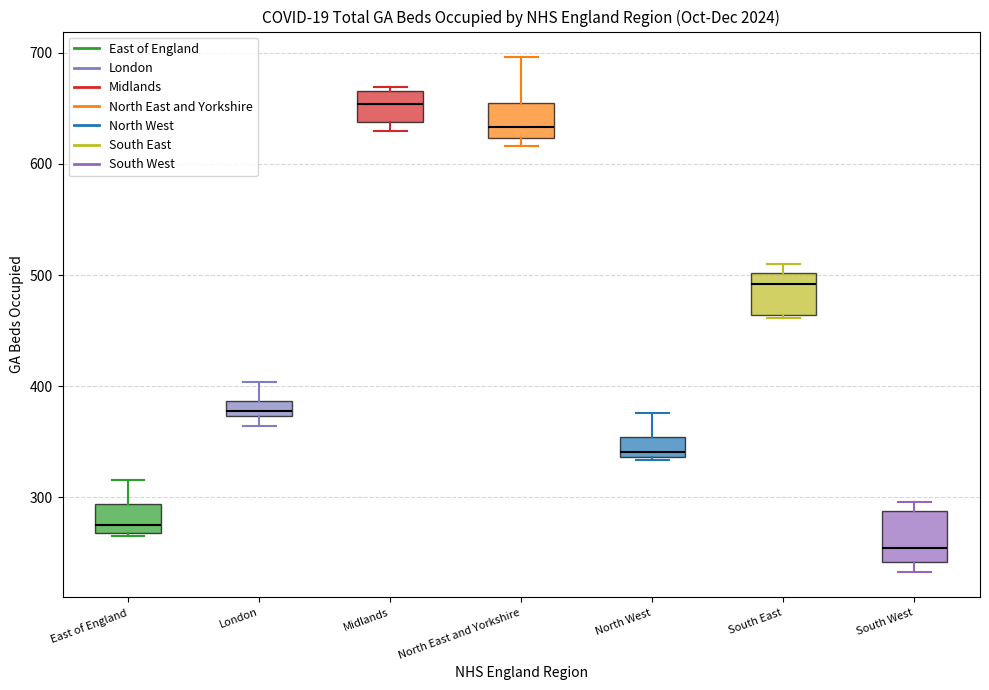

Where is the upper edge of the box for South West on the y-axis? The values are not printed on the chart, so give them approximately, as read against the axis.

290